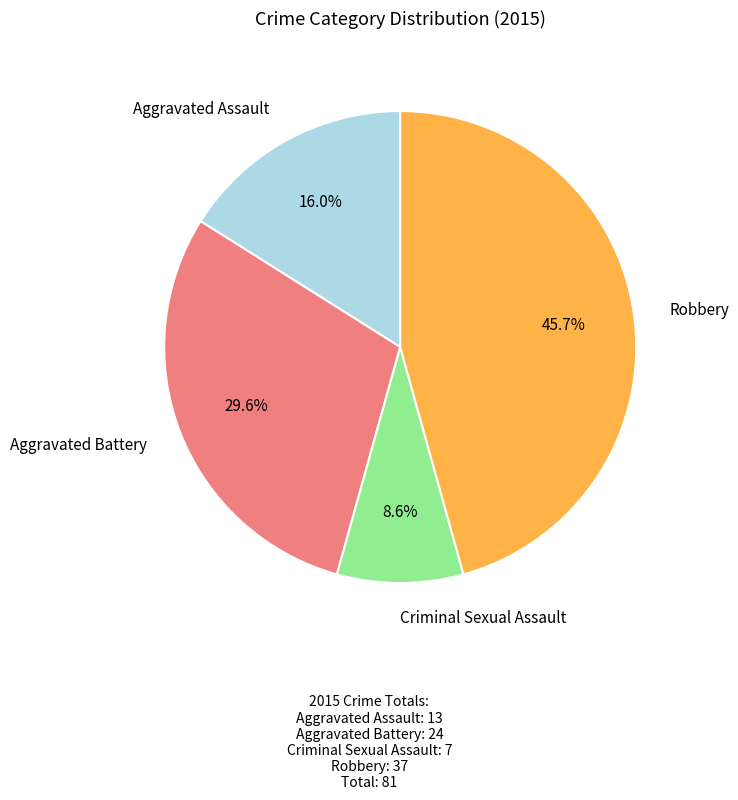

What portion of the pie excludes Aggravated Battery?

70.4%